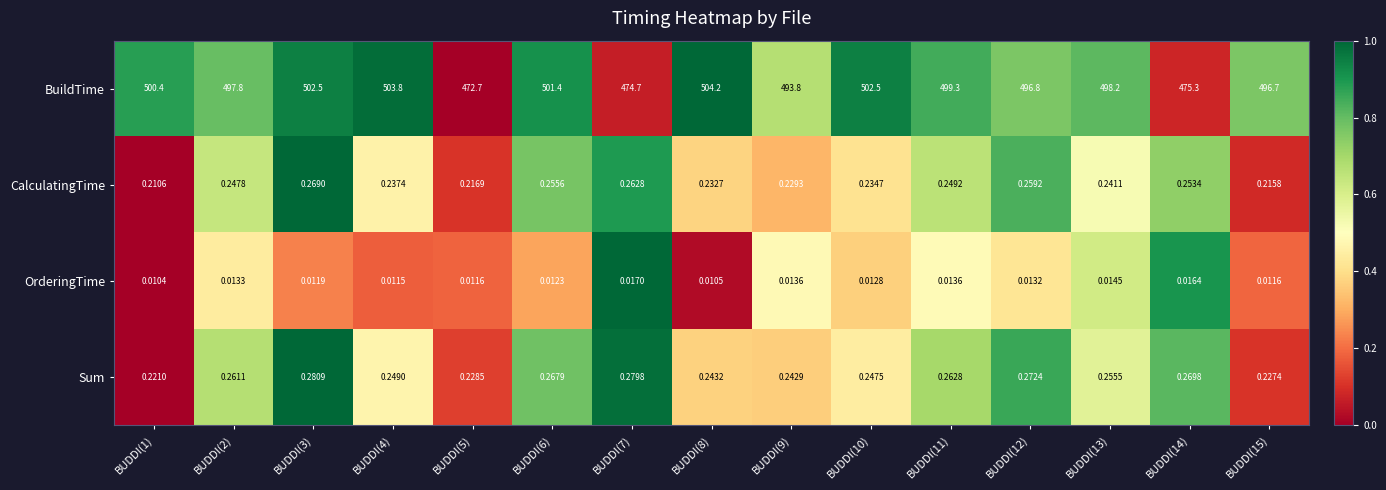

List the series in order of their peak value, lowest first.

OrderingTime, CalculatingTime, Sum, BuildTime